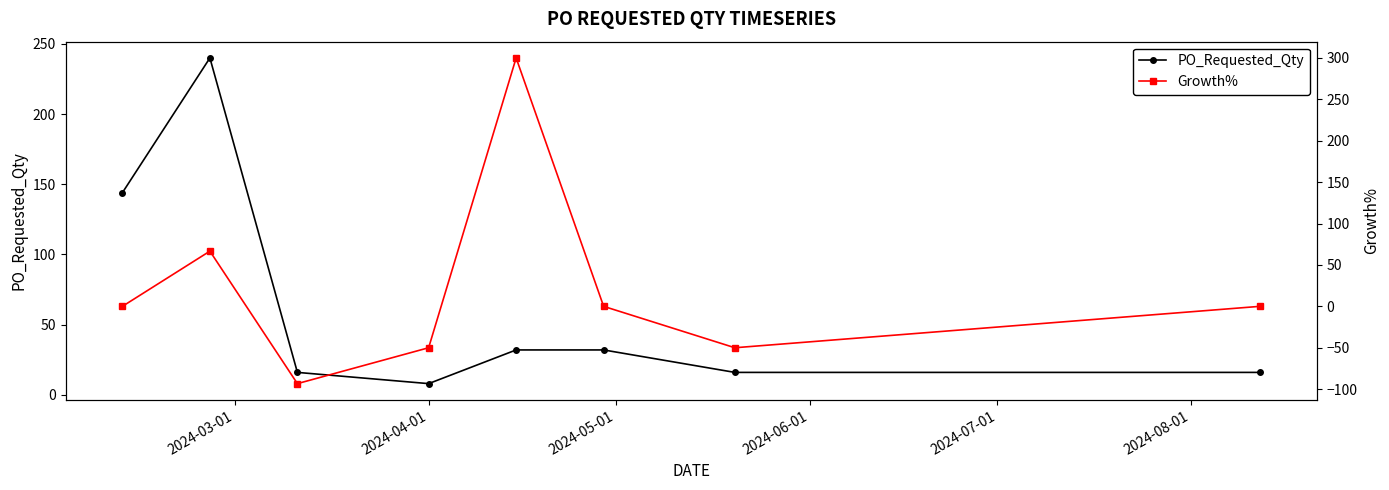

Count the number of categories in the chart.

8